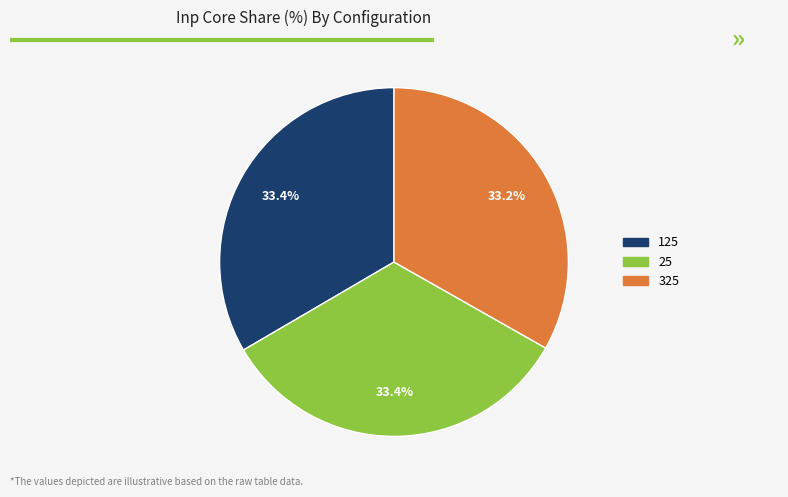

To the nearest percent, what percentage of the pie is 325?

33%